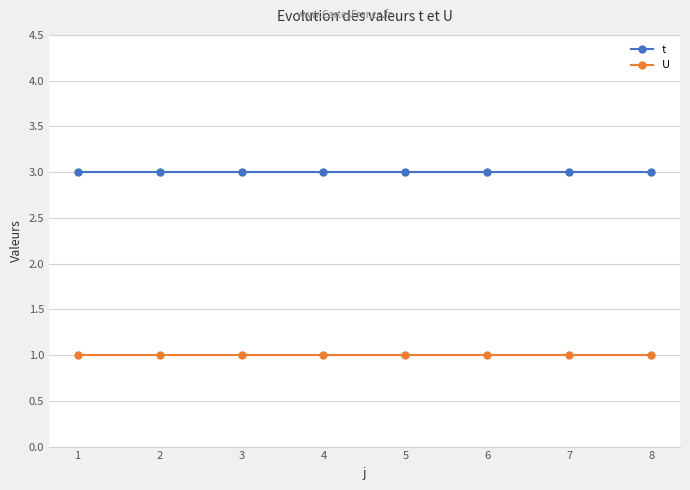

What is the minimum value for t?

3